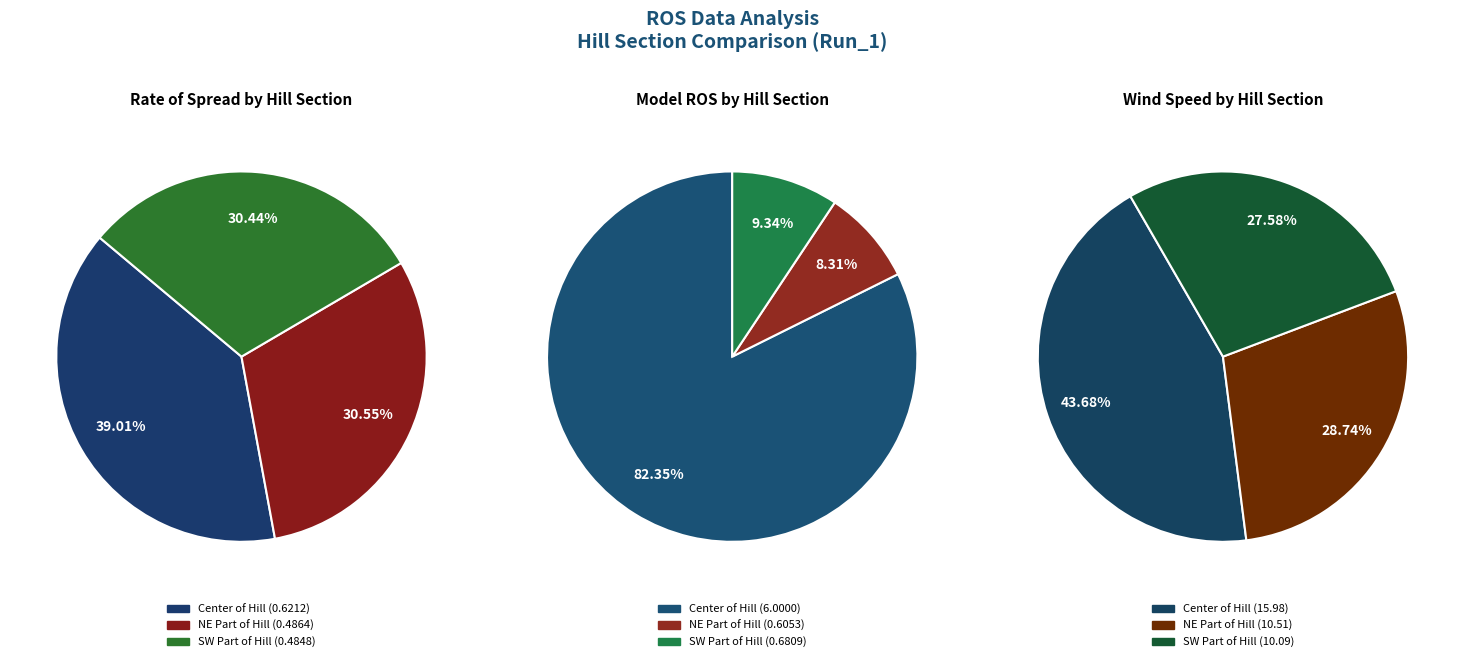

To the nearest percent, what portion does SW Part of Hill represent?

30%